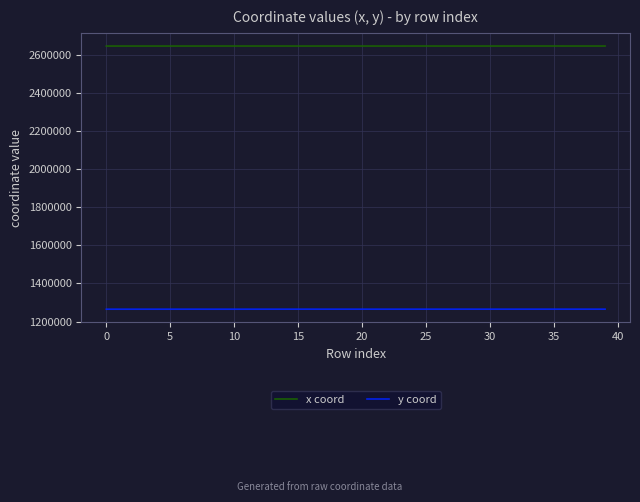

True or false: x coord and y coord cross at least once.

False